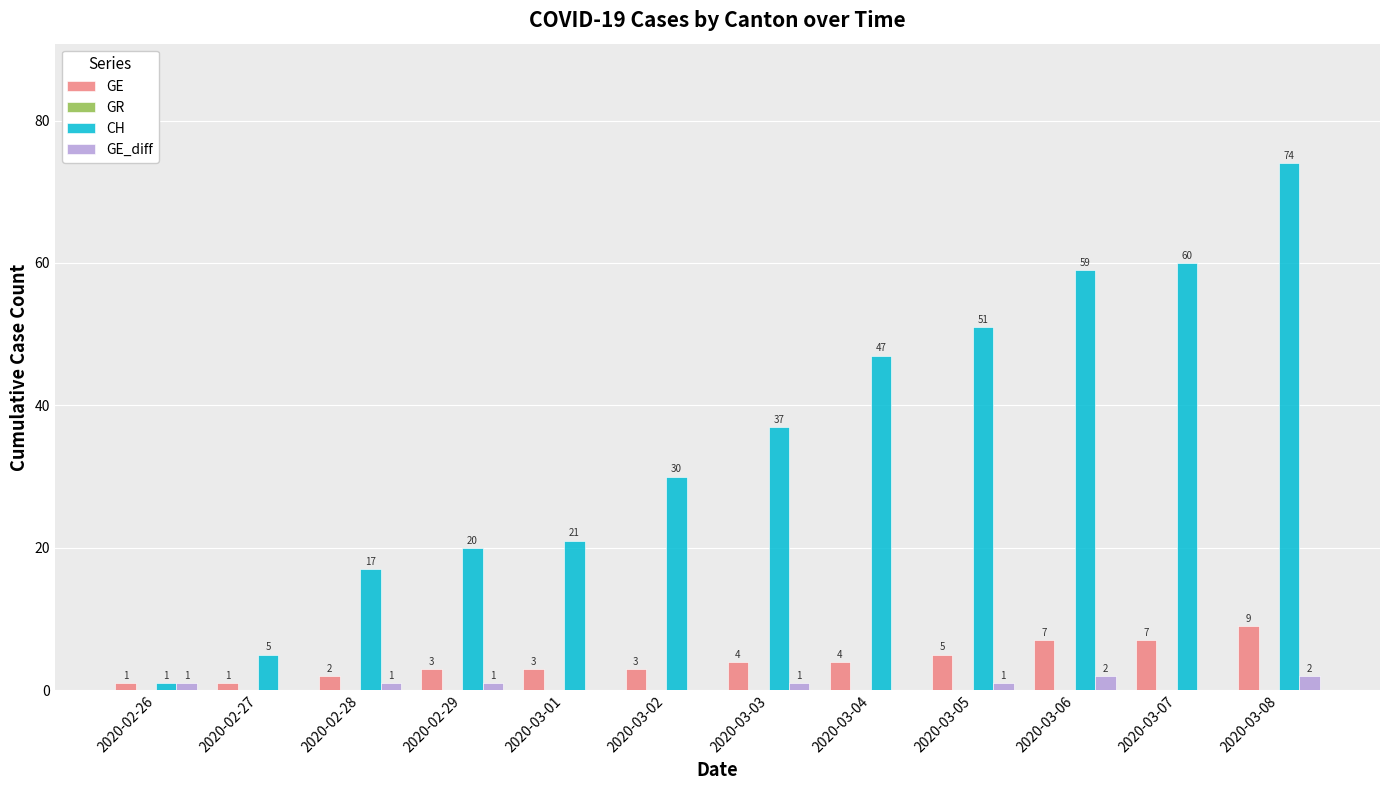

Count the number of categories in the chart.

12